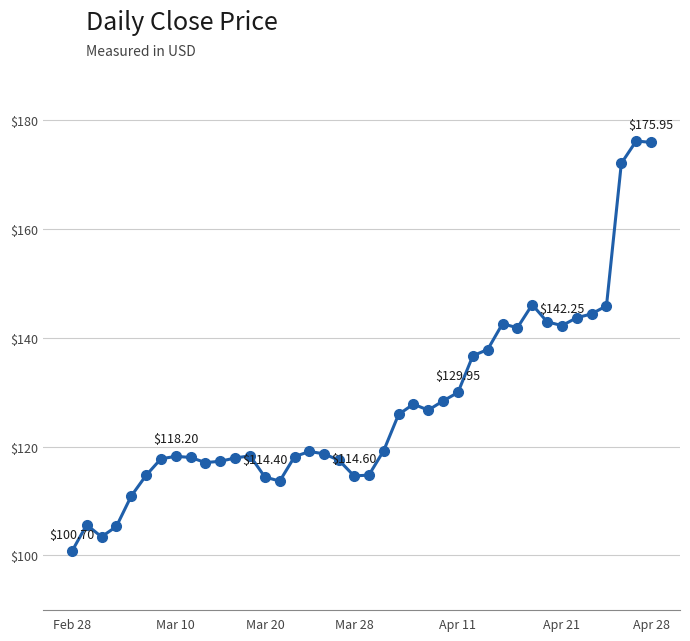

What is the average value?

127.6